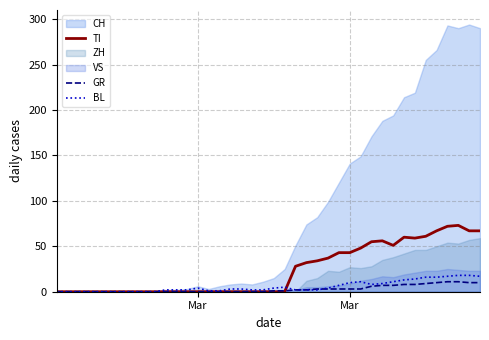

How many categories are shown in the chart?

40